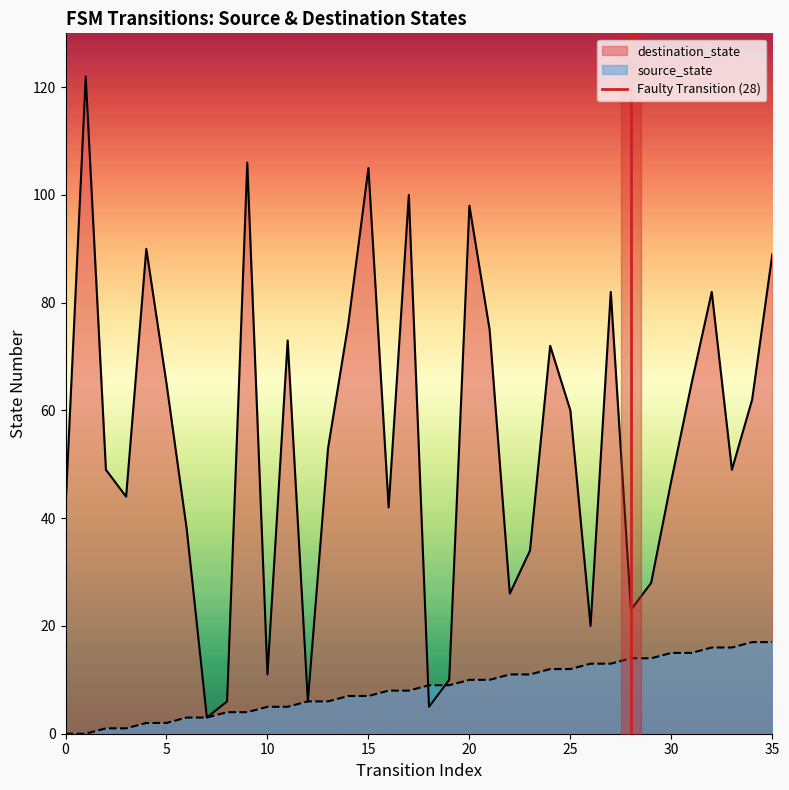

What is the lowest value of the destination_state series?

3